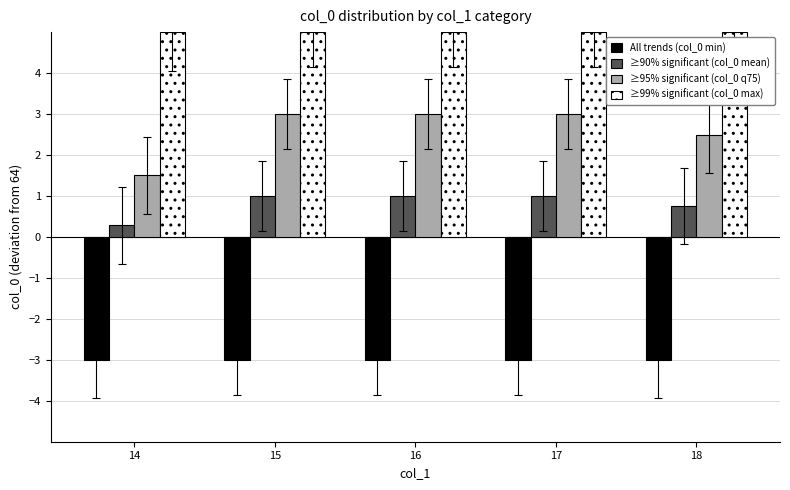

Reading left to right, transcribe all the data shown in this chart.

All trends (col_0 min): -3.0	-3.0	-3.0	-3.0	-3.0
≥90% significant (col_0 mean): 0.3	1.0	1.0	1.0	0.8
≥95% significant (col_0 q75): 1.5	3.0	3.0	3.0	2.5
≥99% significant (col_0 max): 5.0	5.0	5.0	5.0	5.0